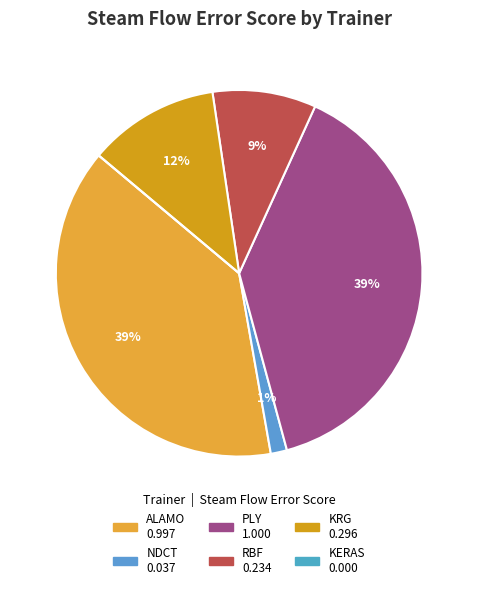

To the nearest percent, what is the combined percentage of ALAMO and PLY?

78%